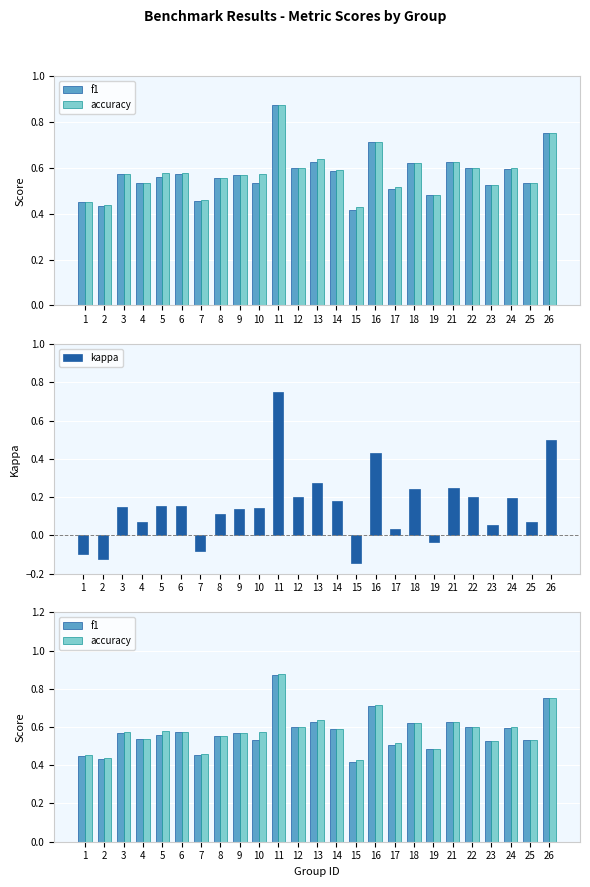

How many series are shown in this chart?

3